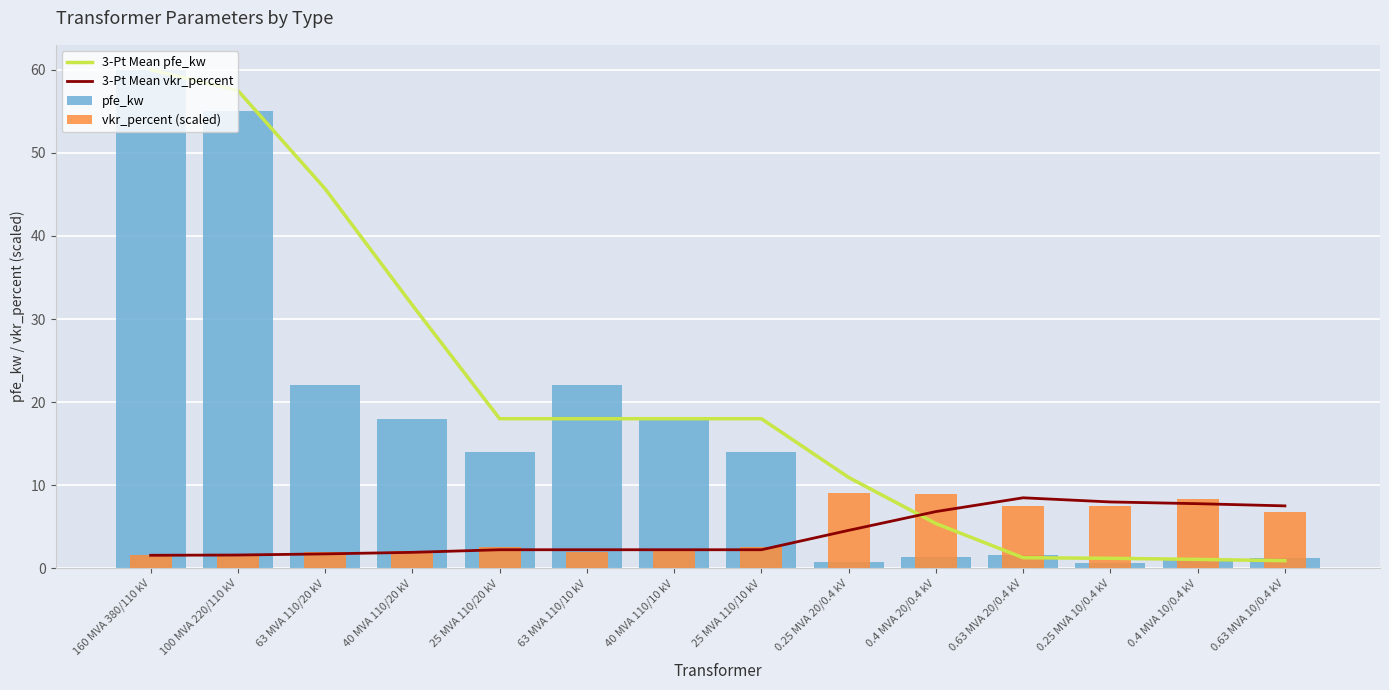

What position from the right is 25 MVA 110/20 kV?

10